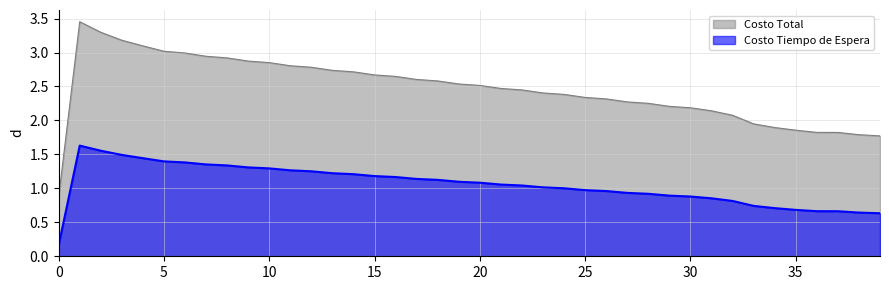

True or false: Costo Tiempo de Espera and Costo Total cross at least once.

False